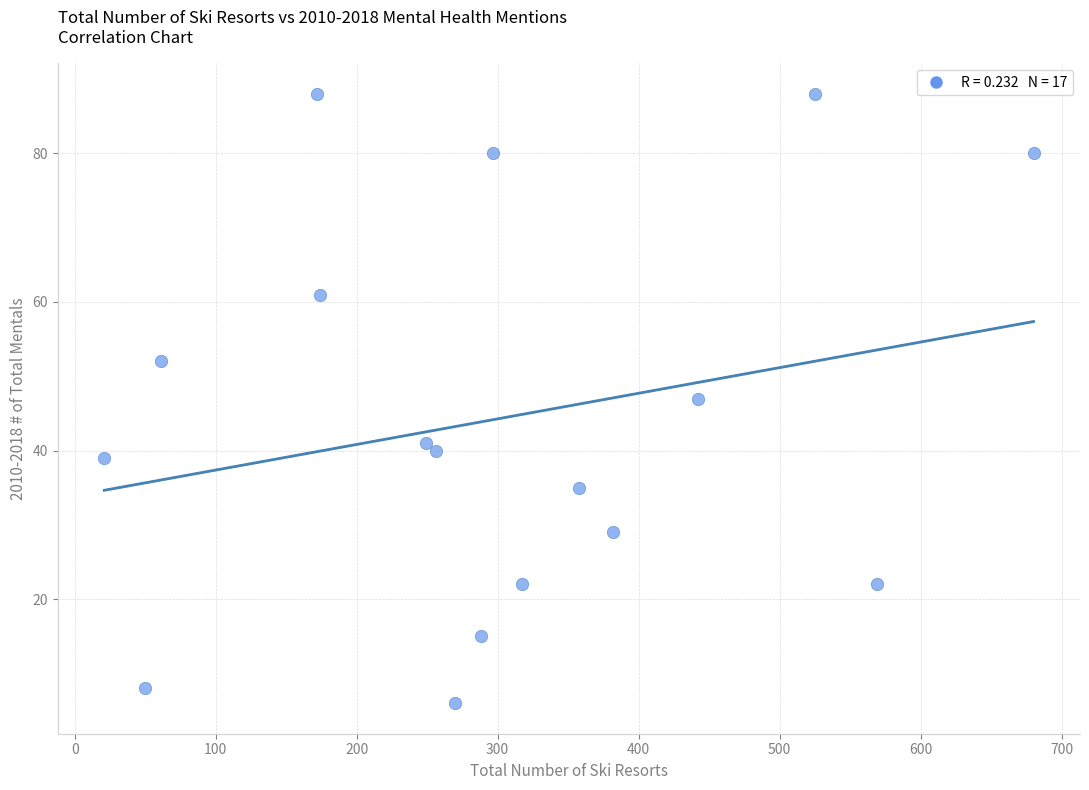

What is the range of X values (max minus min)?

659